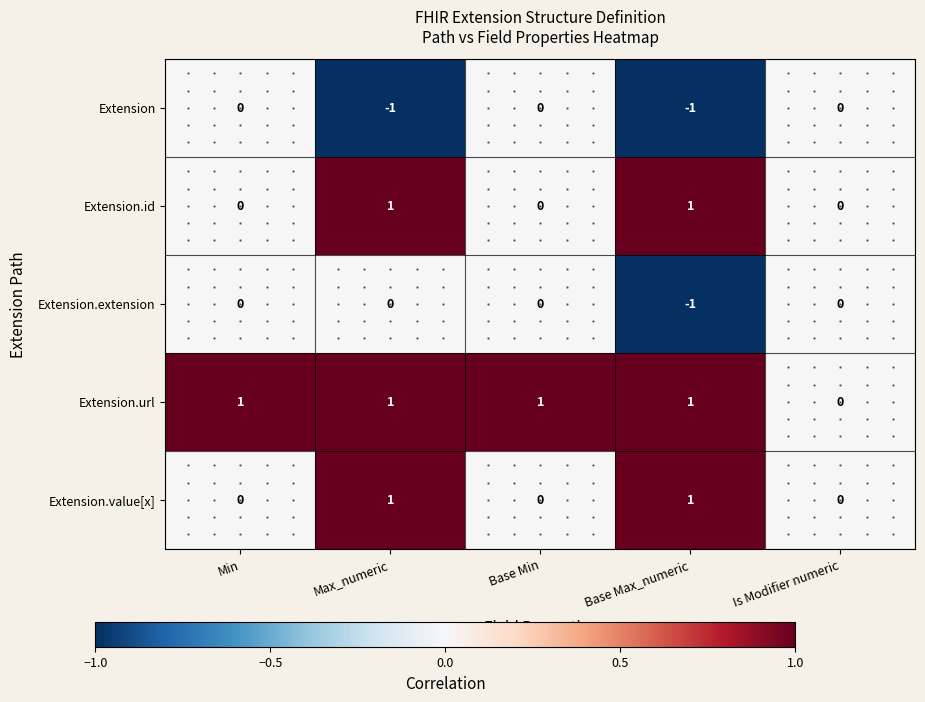

Which series changed the most between Base Min and Is Modifier numeric?

Extension.url